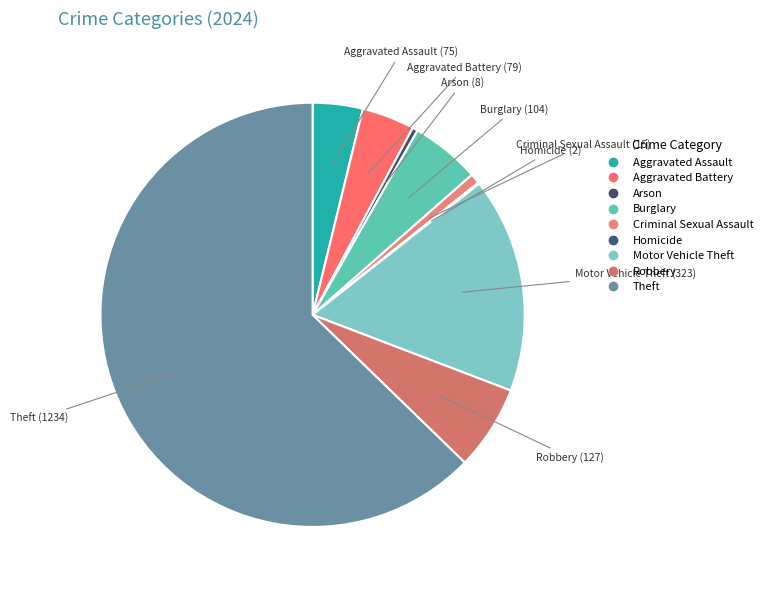

What is the ratio of the value at Theft to the value at Burglary?

11.9